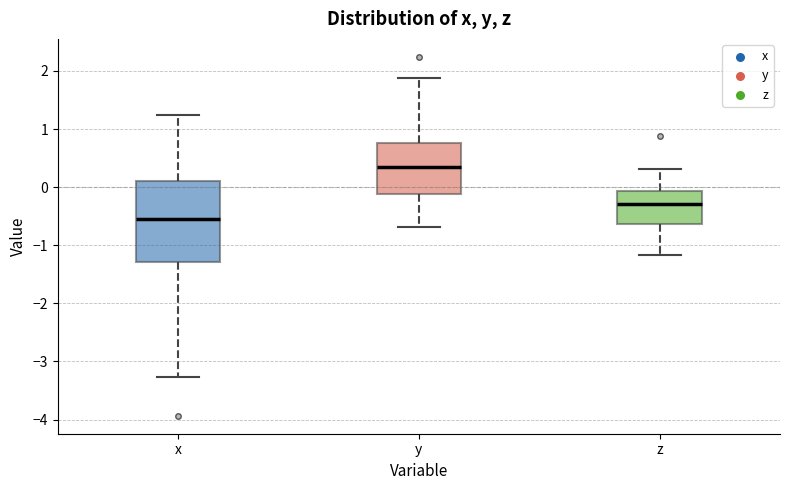

Which box has the lowest median line?

x